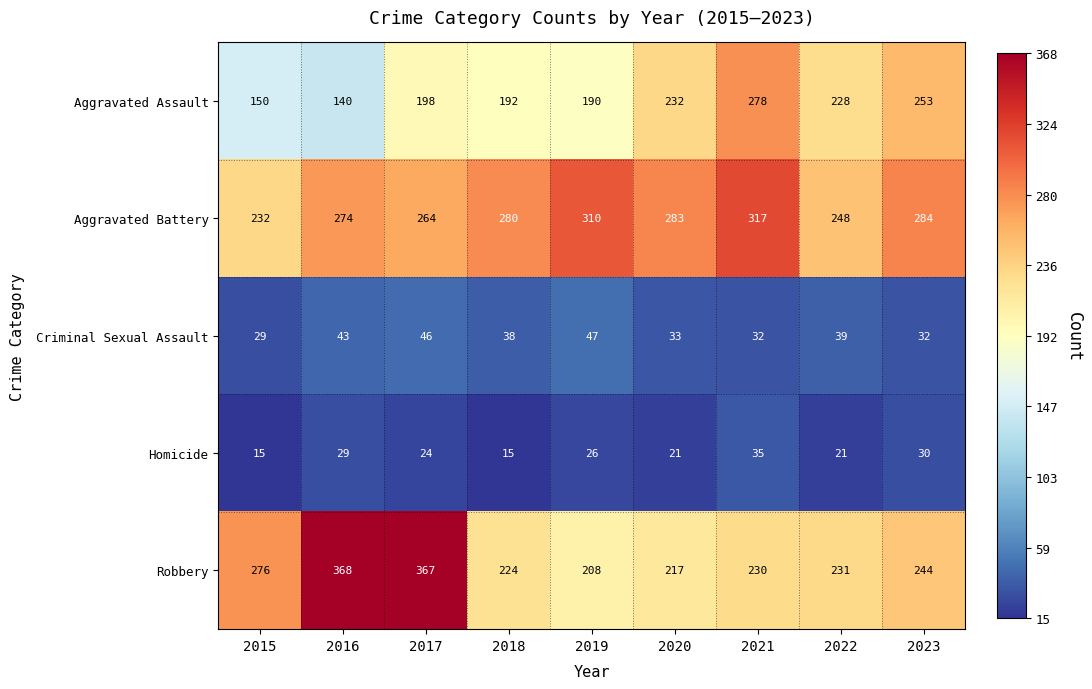

What is the minimum value shown in the chart?

15